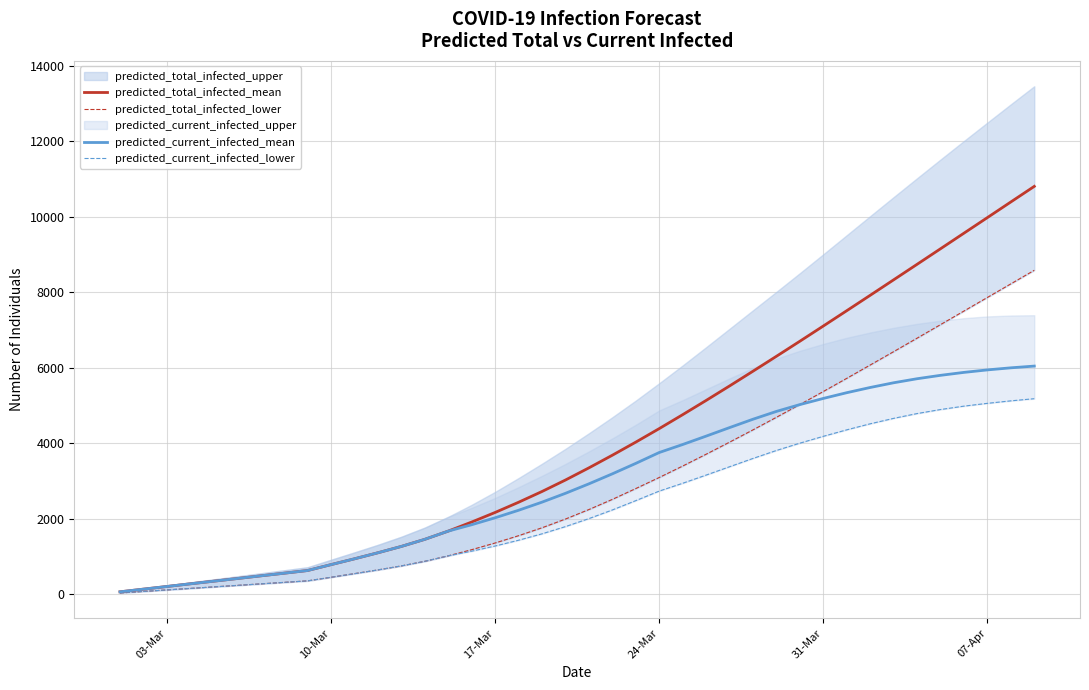

What is the maximum value for predicted_current_infected_mean?

6050